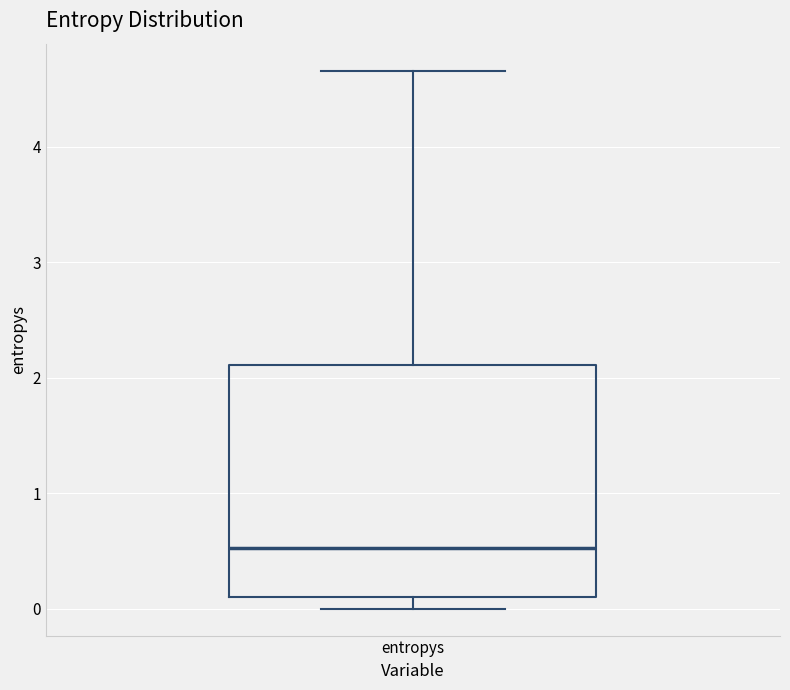

Read this box plot against the y-axis: the position of the median line, the range covered by the box, and the ends of both whiskers. The values are not printed on the chart, so give them approximately, as read against the axis.

median 0.5, box 0.1 to 2.1, whiskers 0.0 to 4.7